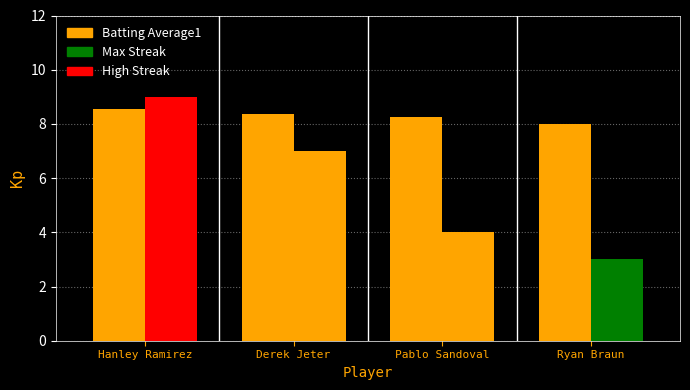

Reading left to right, what are all the values shown in this chart?

Batting Average1: 8.6	8.3	8.2	8.0
Max Streak: 9.0	7.0	4.0	3.0